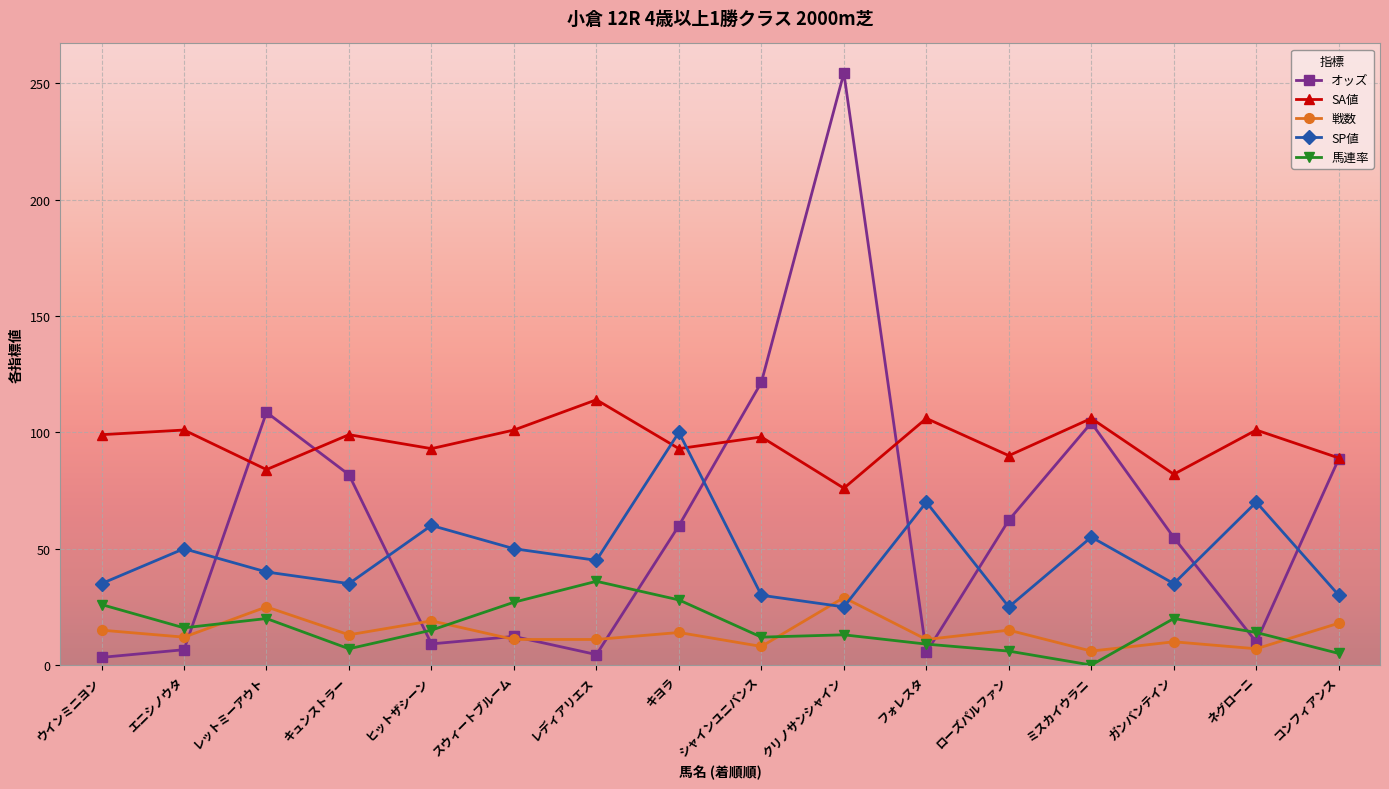

What is the label of the 9th point from the right?

キヨラ